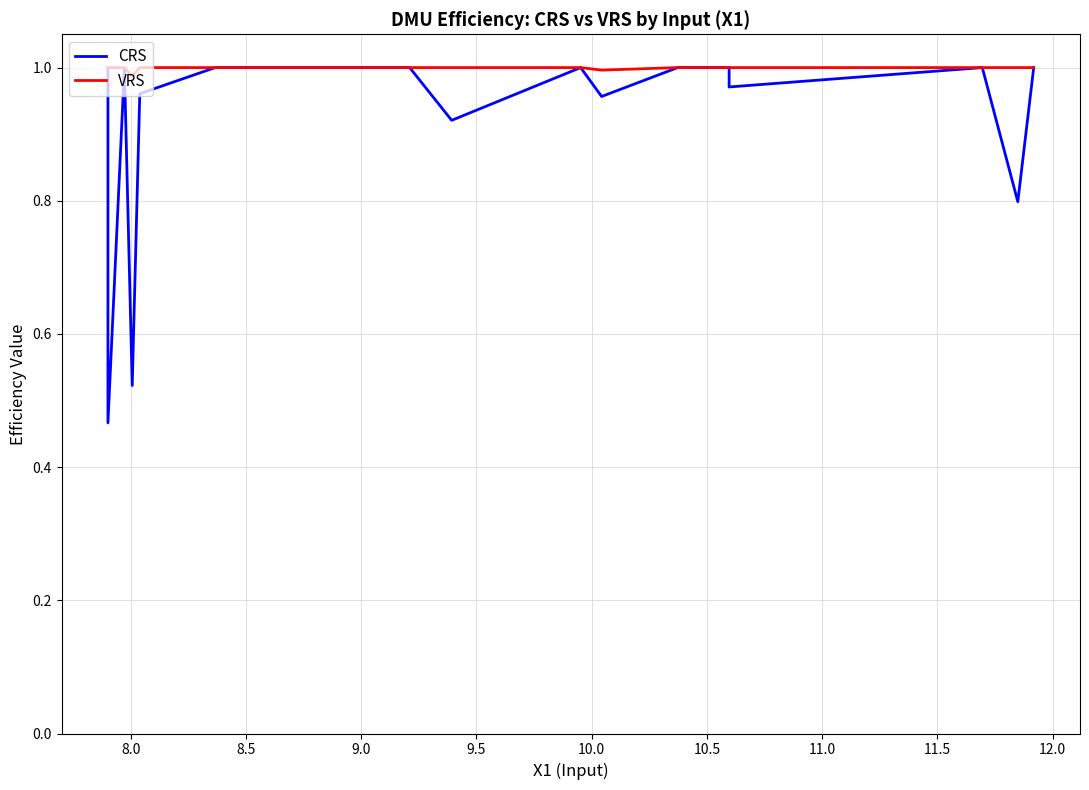

What is the difference between the maximum and minimum values in the CRS series?

0.5